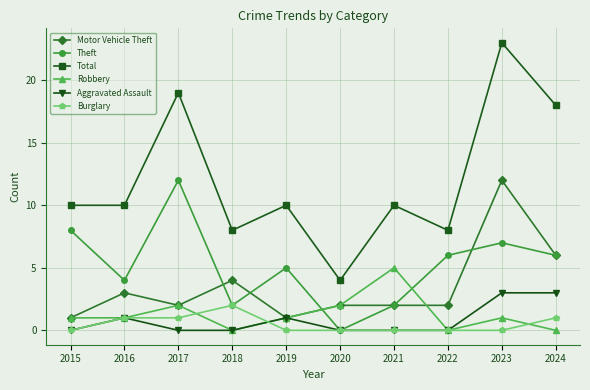

True or false: Total and Theft intersect in this chart.

False